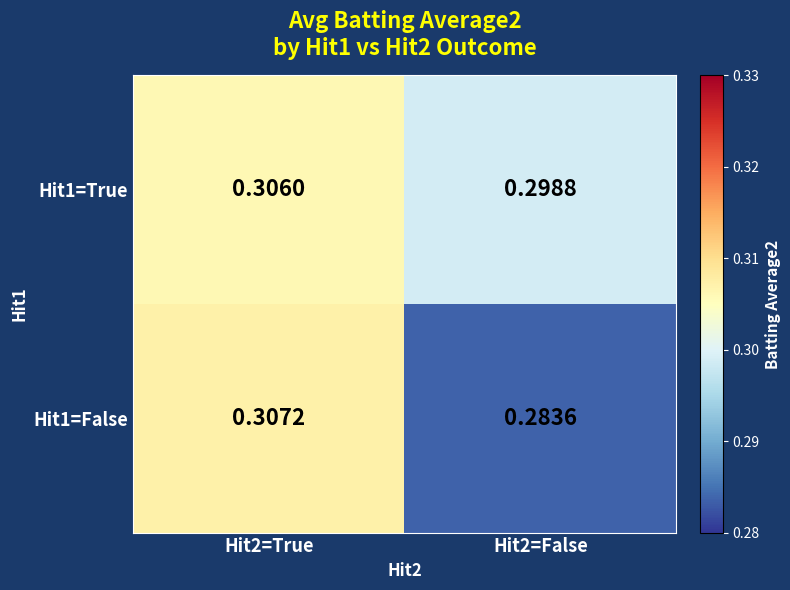

Which series has the widest spread of values?

Hit1=False